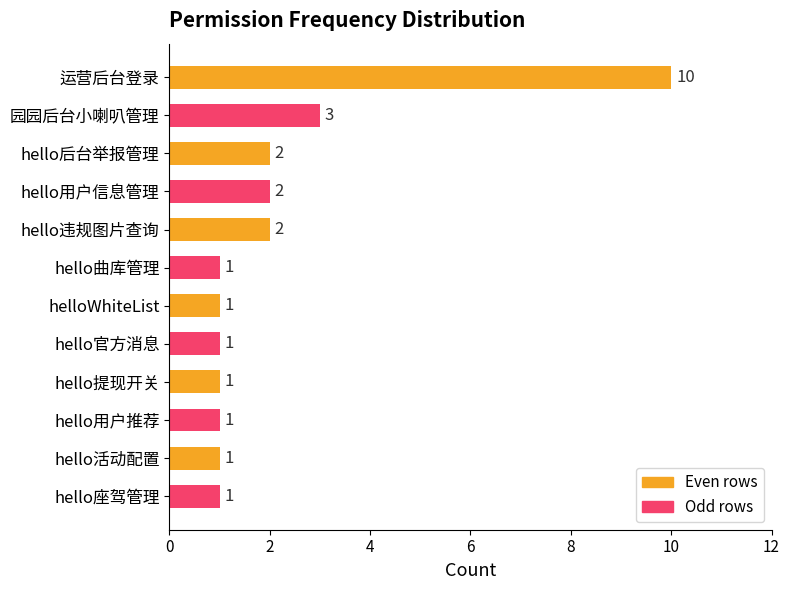

Does the chart contain any negative values?

No